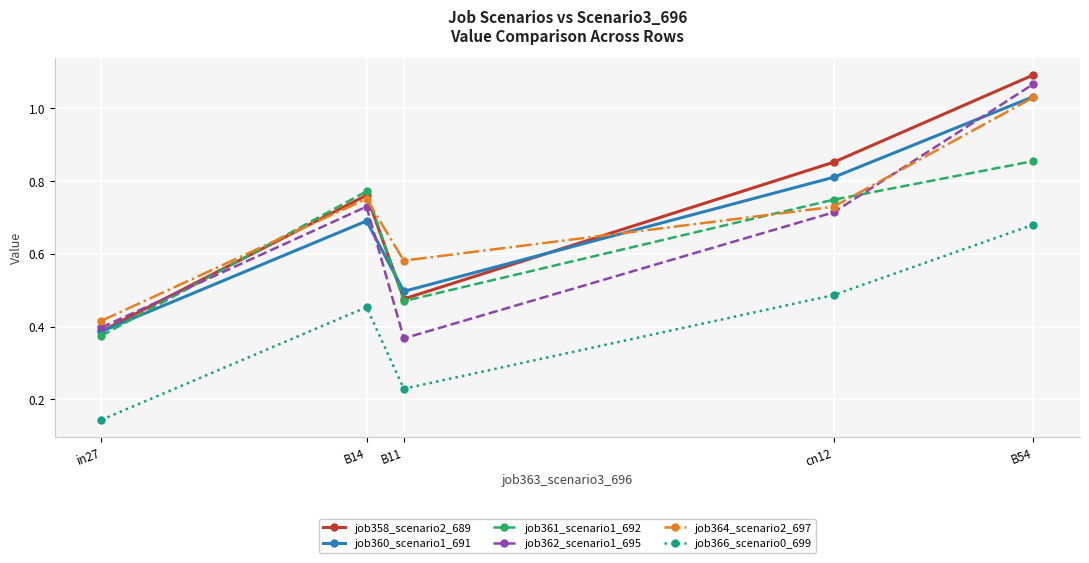

Which category has the lowest value in the job362_scenario1_695 series?

B11